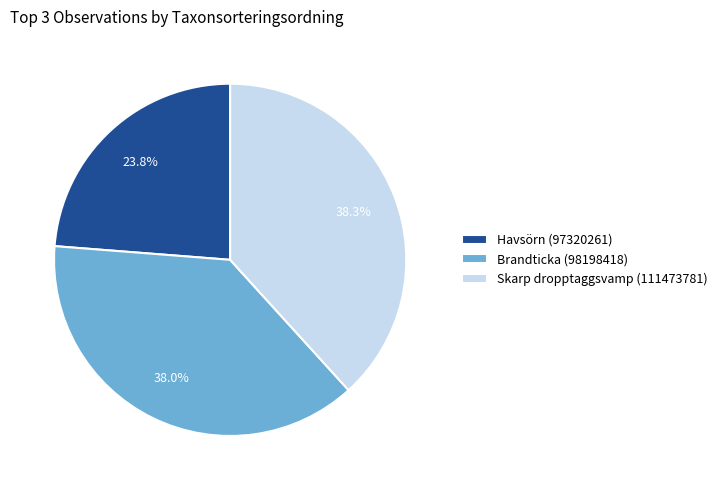

How many slices are in this pie chart?

3